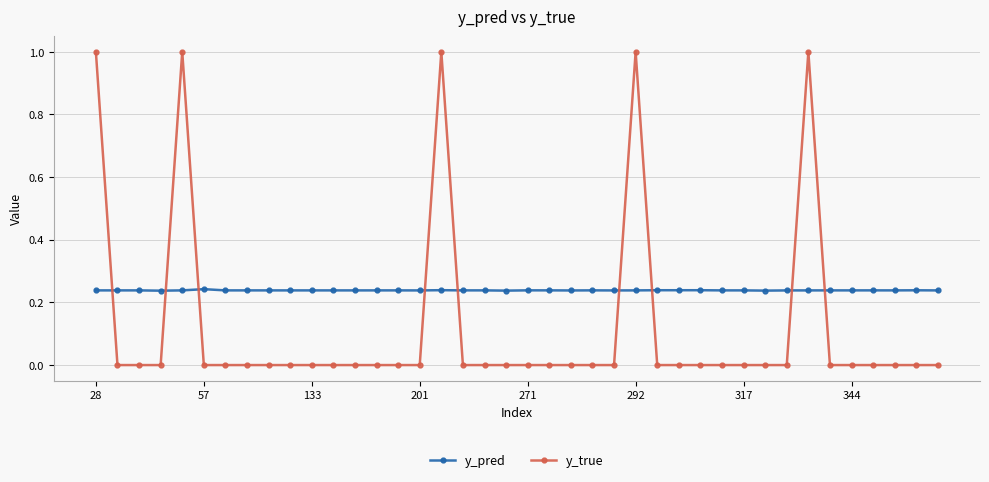

How many intersections are there between y_pred and y_true?

9